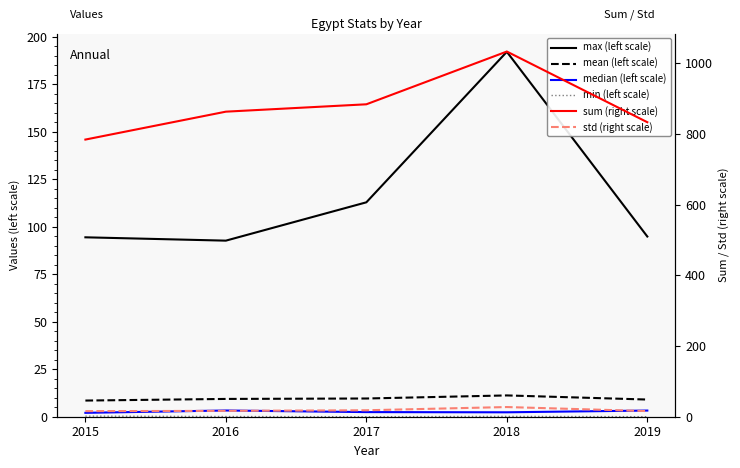

At which category is the sum across all series the highest?

2018